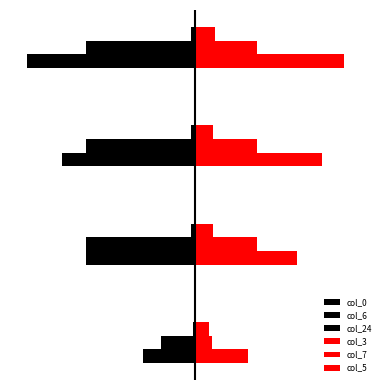

What is the lowest value of the col_0 series?

-3810